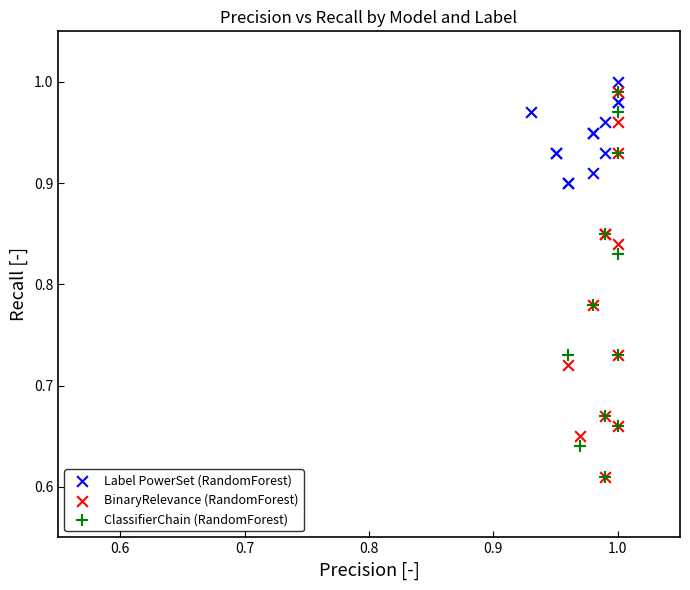

Which series contains the highest Y value?

Label PowerSet (RandomForest)